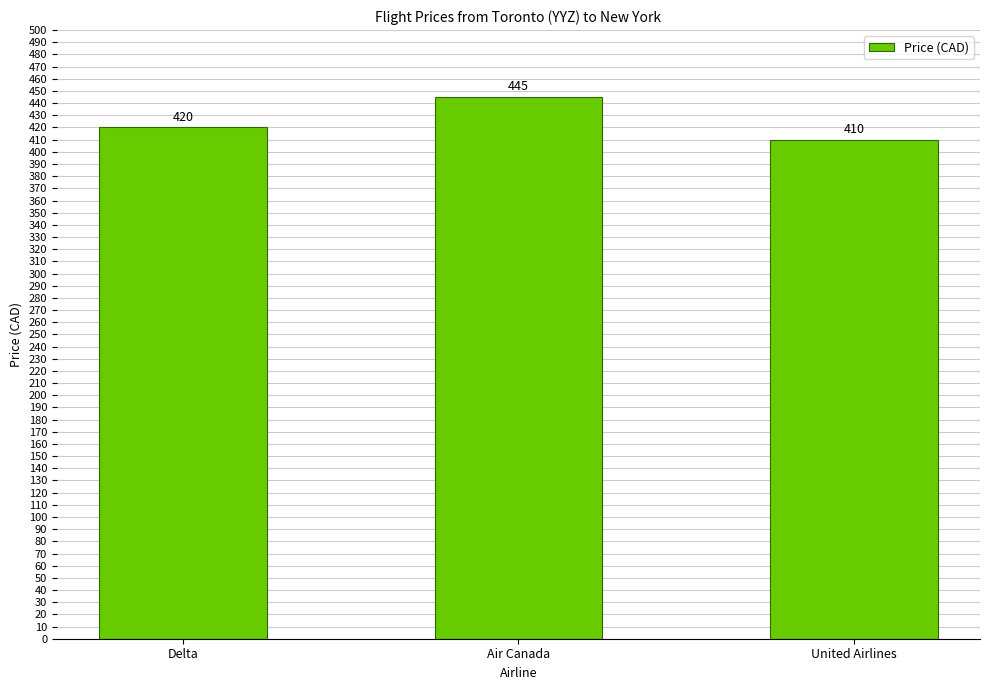

Reading left to right, what are all the values shown in this chart?

420	445	410